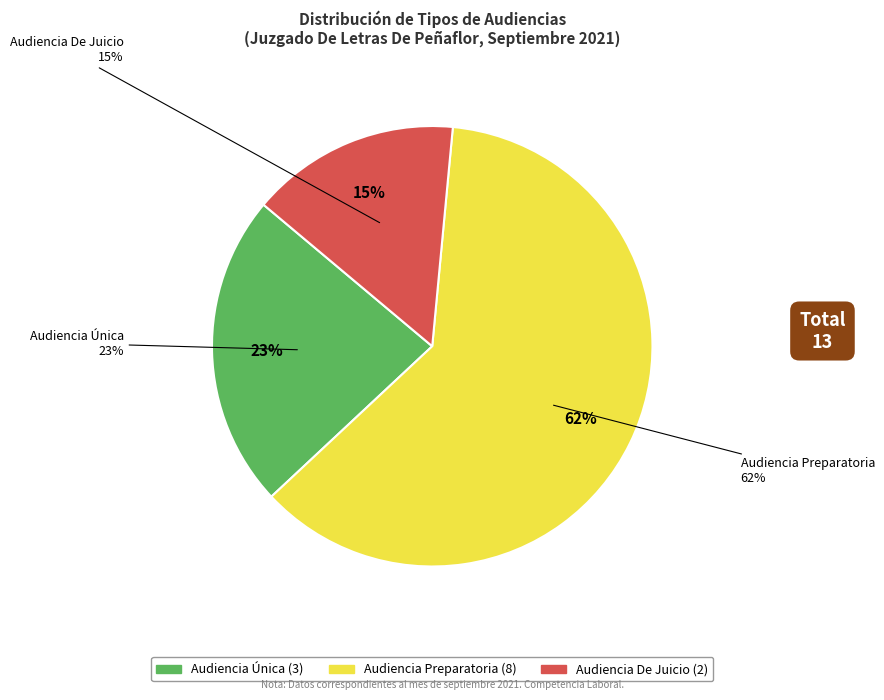

How much of the chart is everything except Audiencia Única?

76.9%